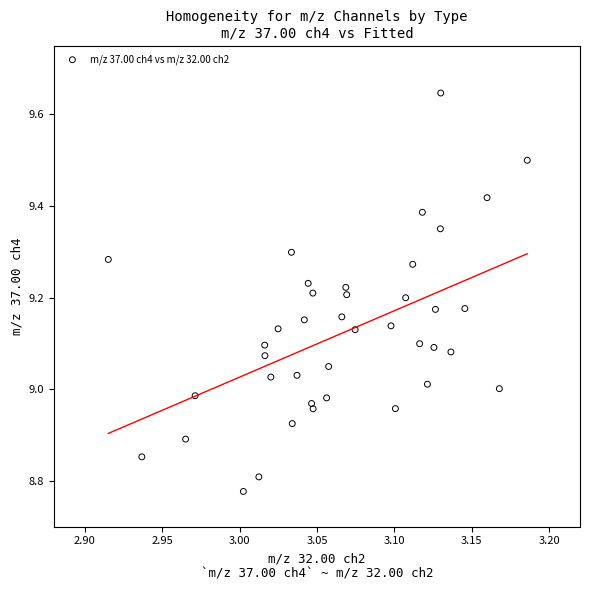

What is the range of X values (max minus min)?

0.3